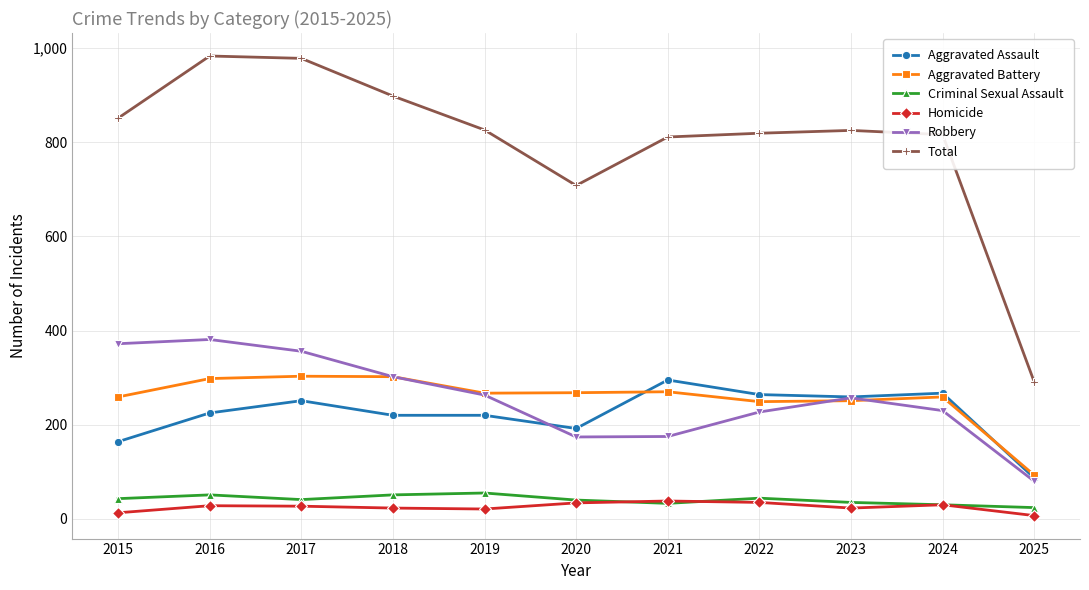

What is the lowest value of the Aggravated Assault series?

87